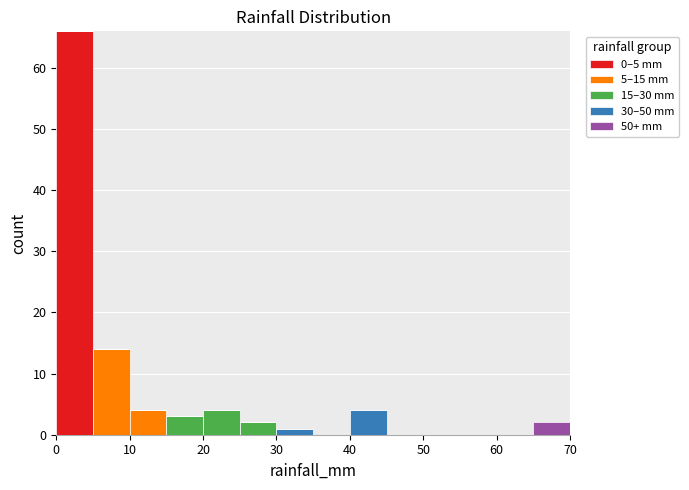

Reading left to right, list every stacked bar in this chart as the range it spans on the x-axis followed by its total height. The values are not printed on the chart, so give them approximately, as read against the axis.

0 to 5: 66
5 to 10: 14
10 to 15: 4
15 to 20: 3
20 to 25: 4
25 to 30: 2
30 to 35: 1
35 to 40: 0
40 to 45: 4
45 to 50: 0
50 to 55: 0
55 to 60: 0
60 to 65: 0
65 to 70: 2